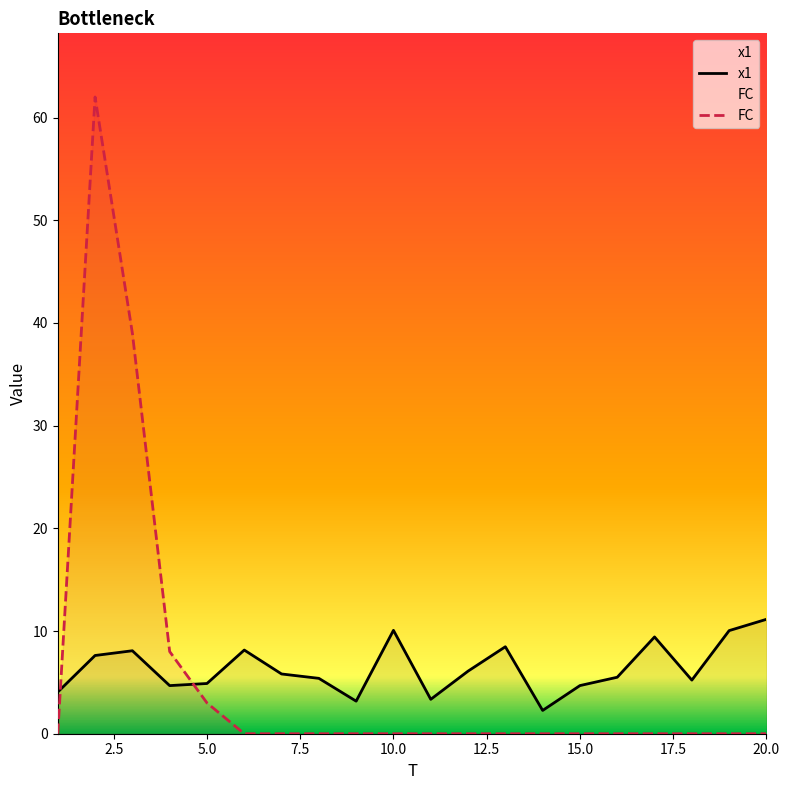

Which series has the largest range (max minus min)?

FC